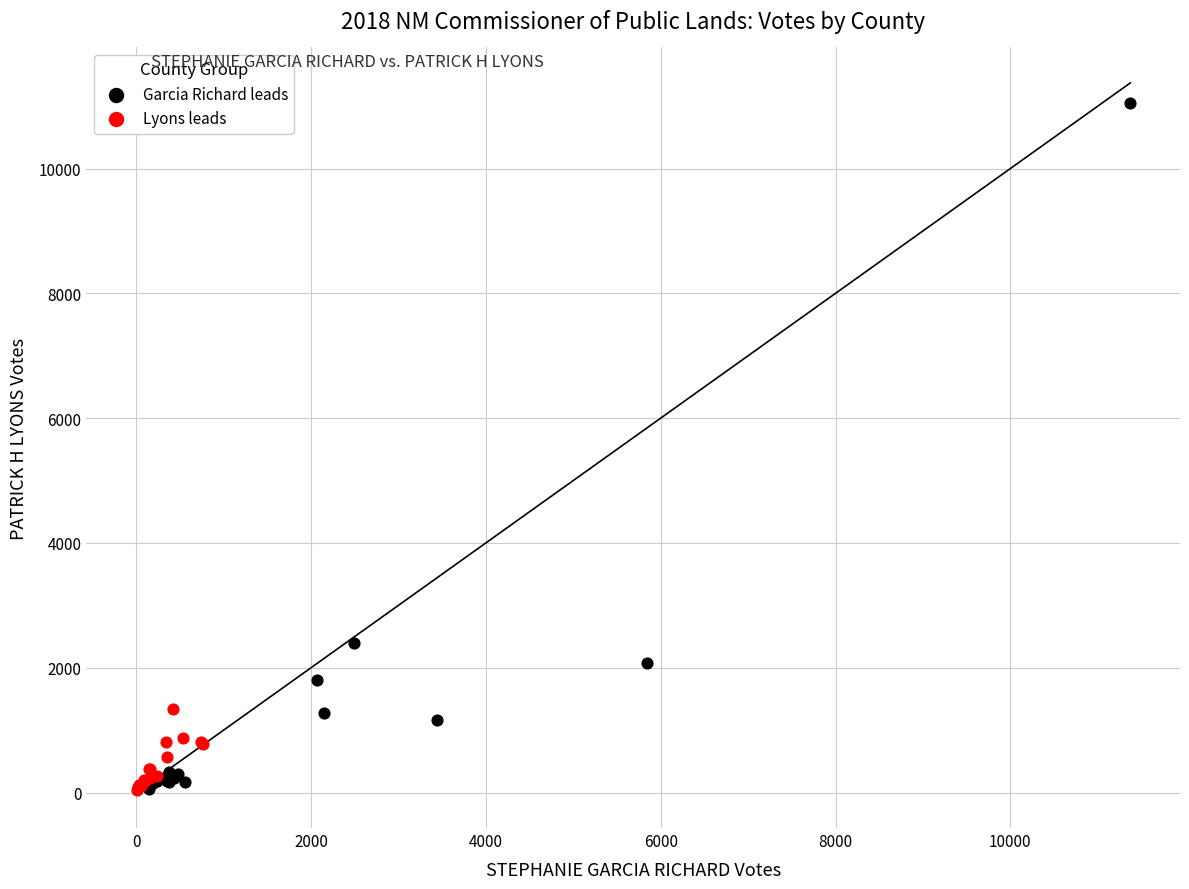

Which series has the widest spread of Y values?

Garcia Richard leads